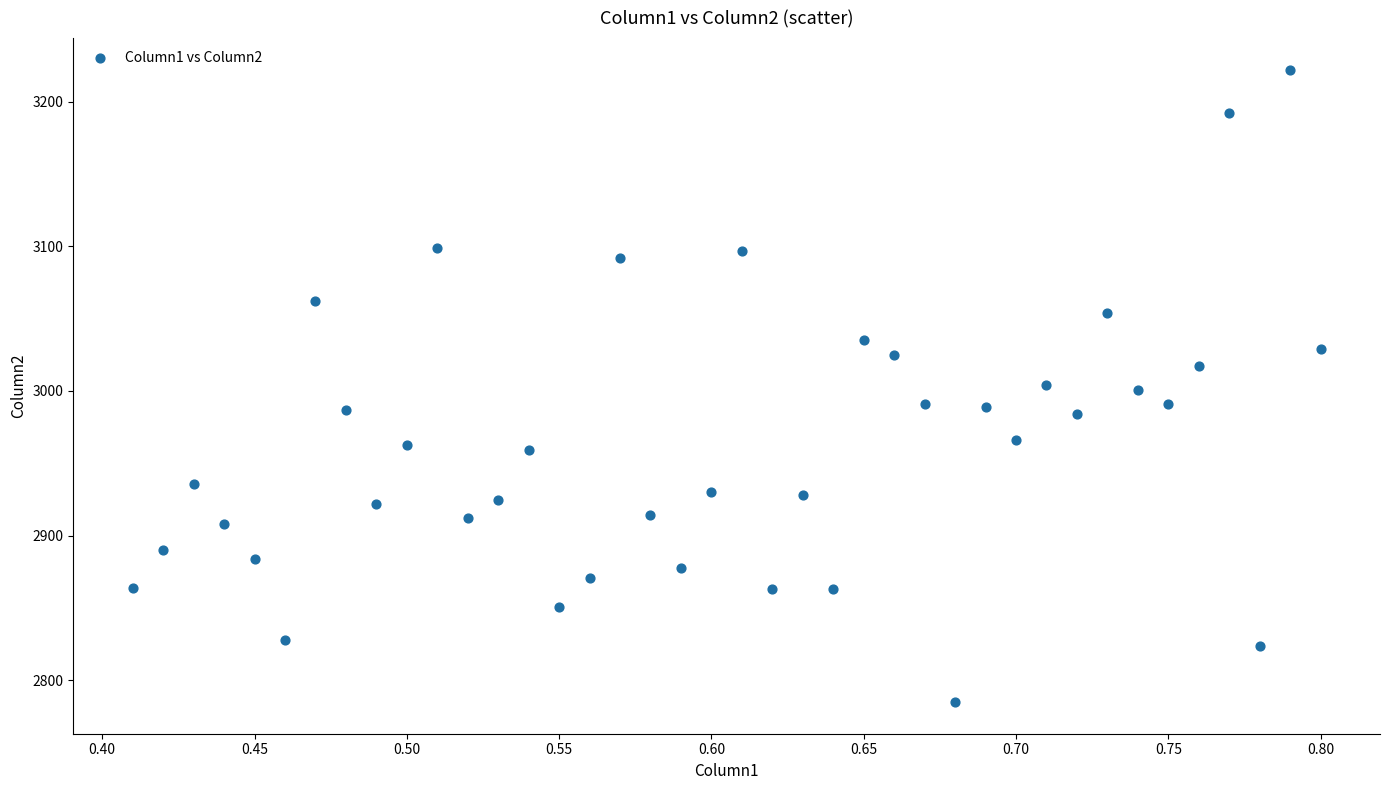

What is the range of Y values (max minus min)?

437